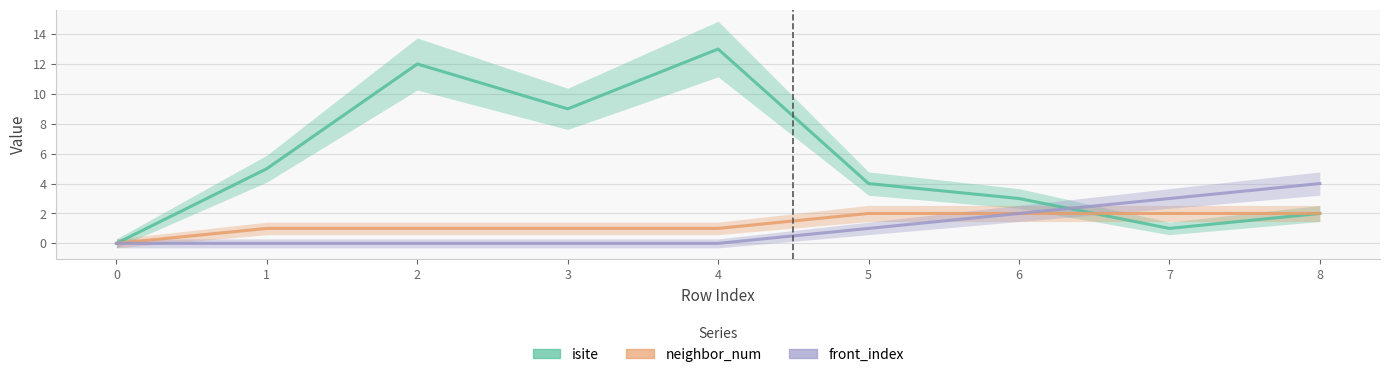

Which series changed the most between 4 and 5?

isite